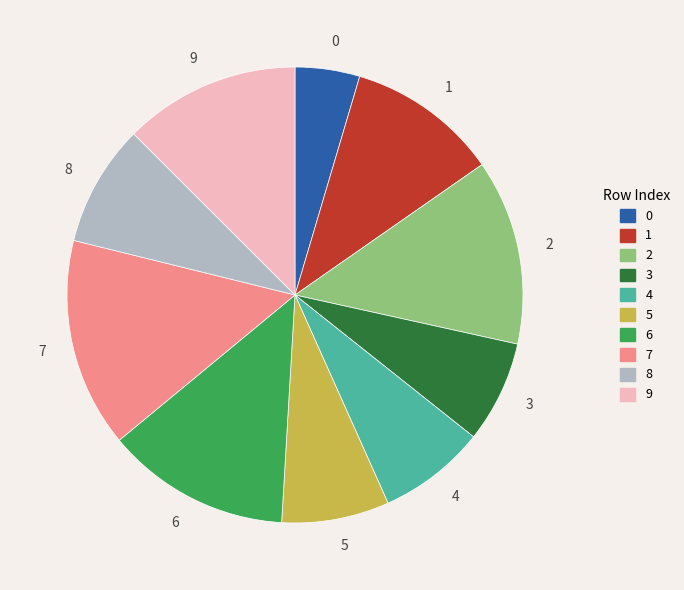

Is the sum of 1 and 6 greater than half?

No